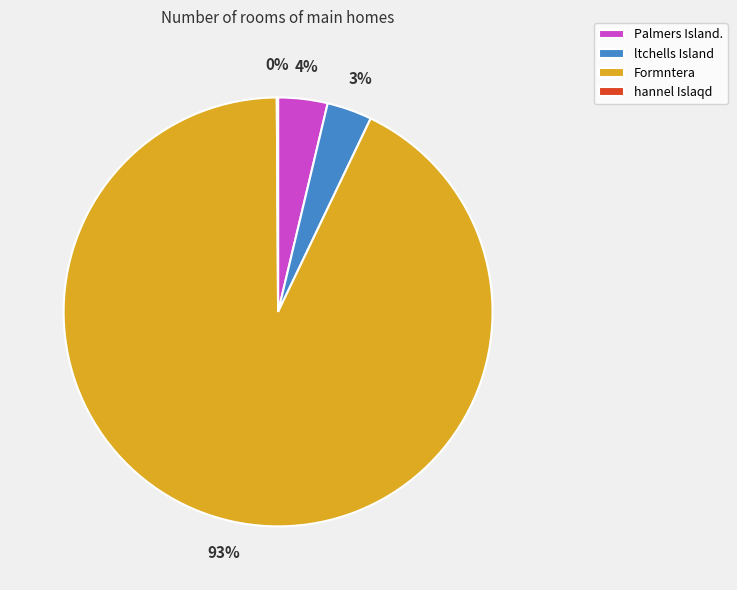

Is the sum of Formntera and Palmers Island. greater than half?

Yes